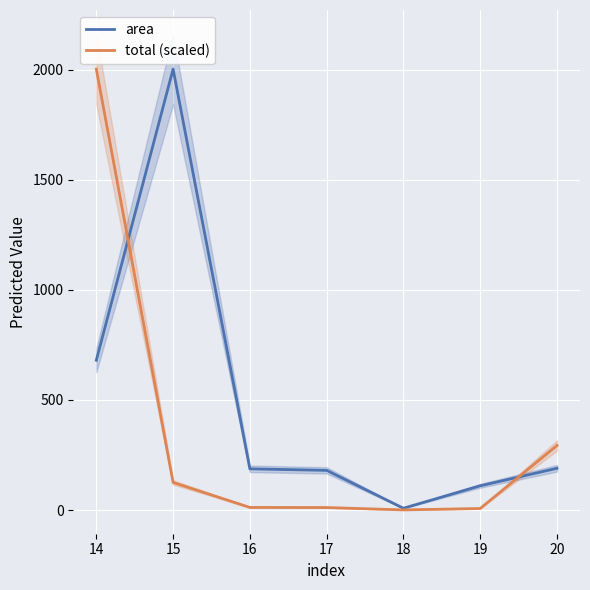

At how many categories does at least one series exceed 1091?

2